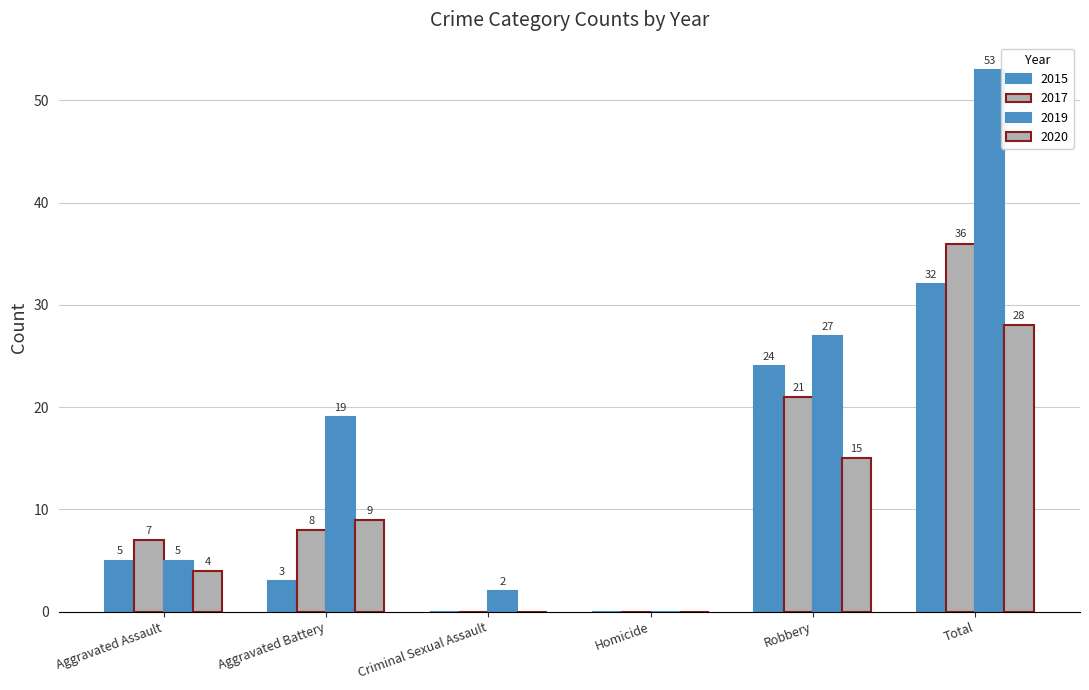

What is the value of the 2015 bar at the 2nd from the left?

3